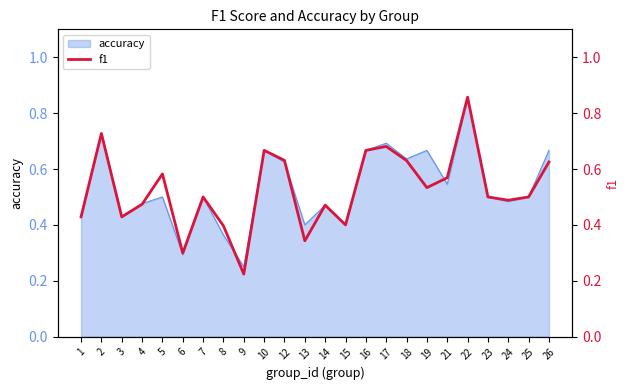

Which category has the highest value in the accuracy series?

22